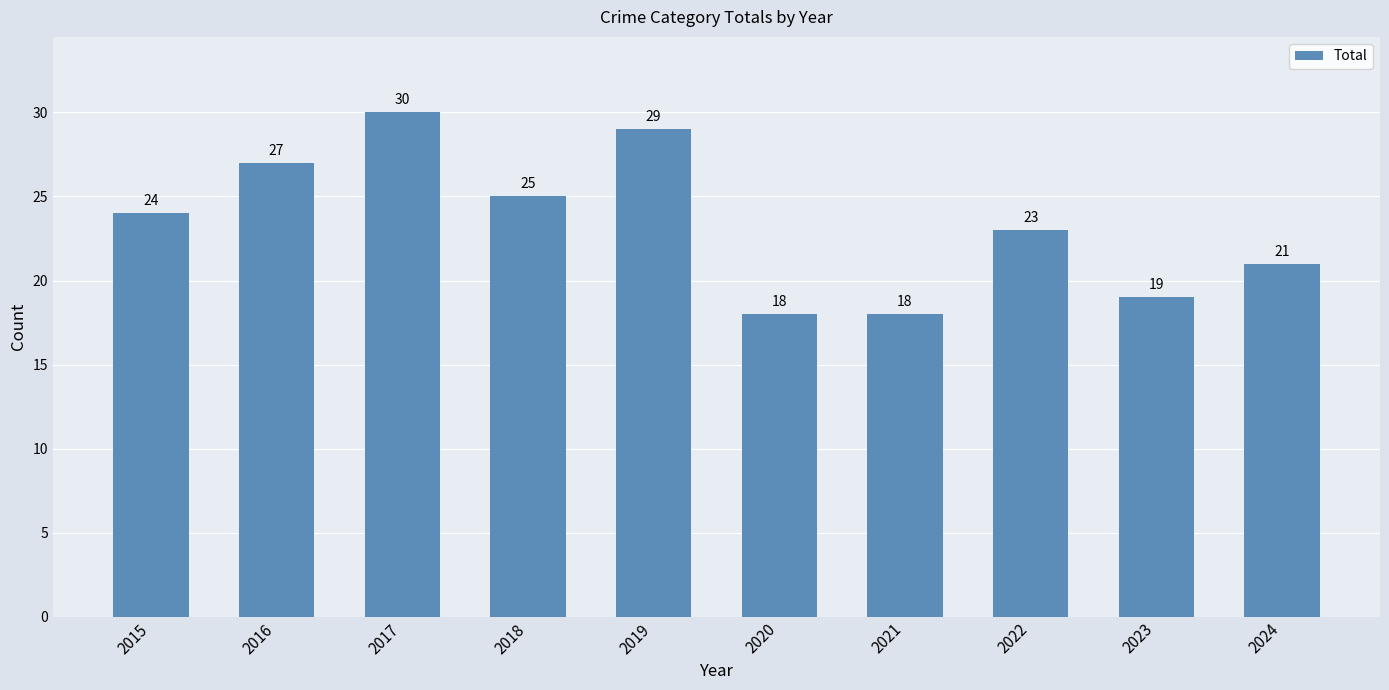

Count the number of categories in the chart.

10